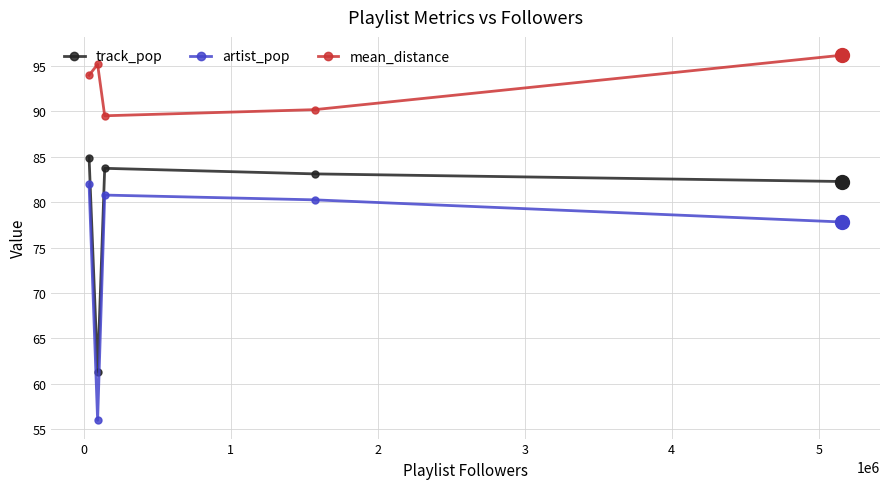

List the series in order of their peak value, highest first.

mean_distance, track_pop, artist_pop